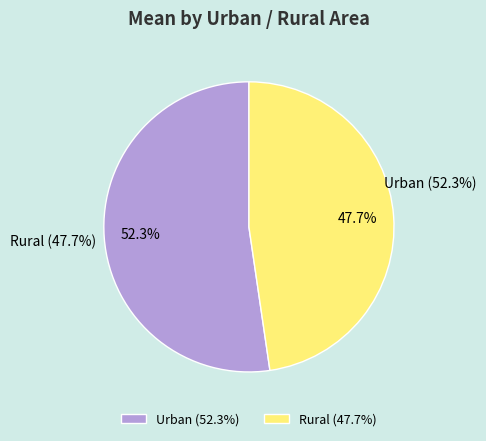

What is the smallest slice in the pie chart?

Rural